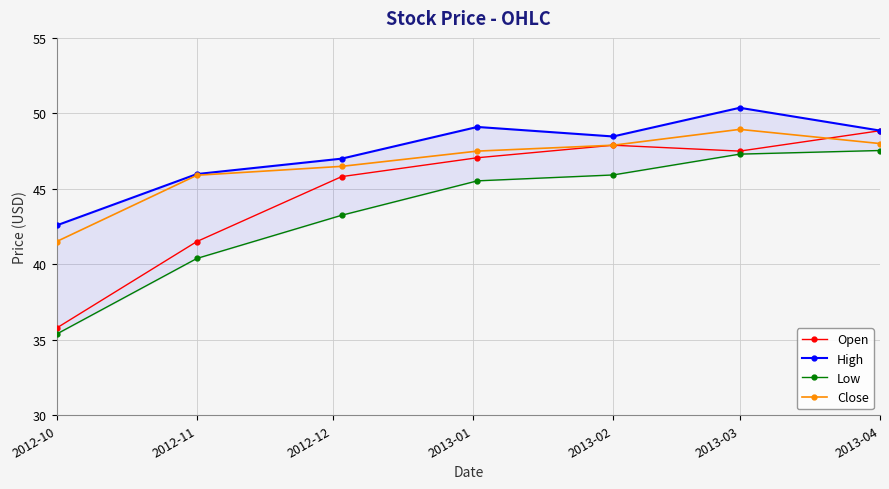

Which category has the highest value across all series?

2013-03